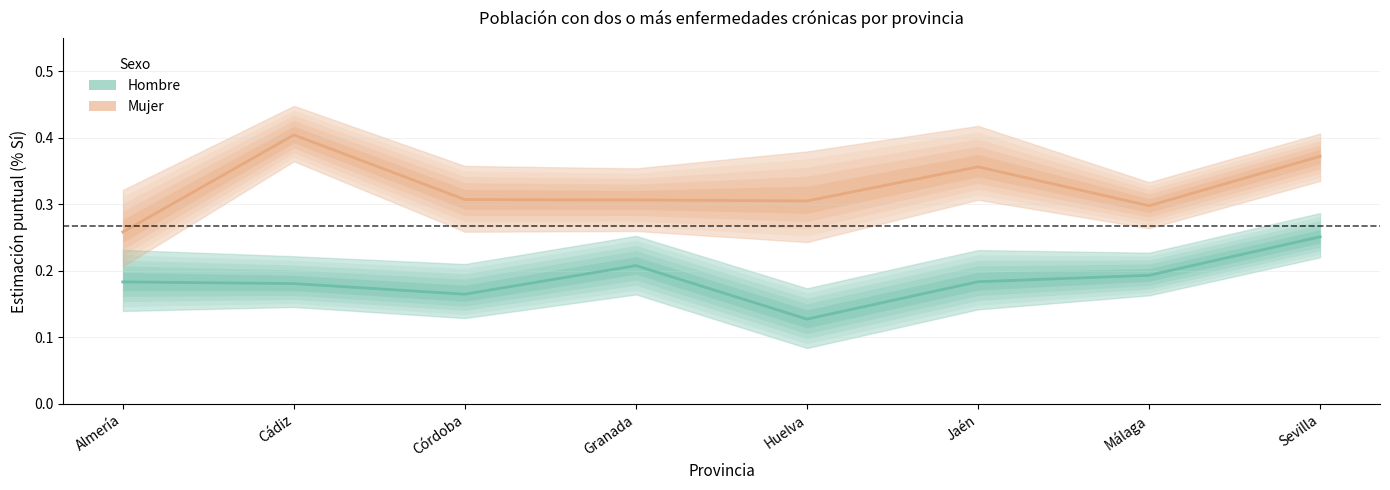

What is the sum of the Hombre (Sí) values at Jaén and Huelva?

0.3